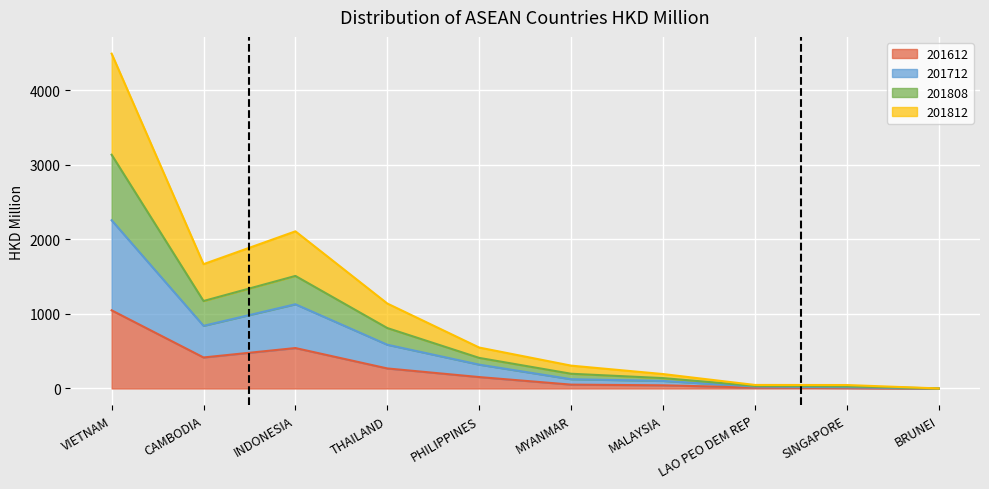

At which label does 201612 reach its peak?

VIETNAM